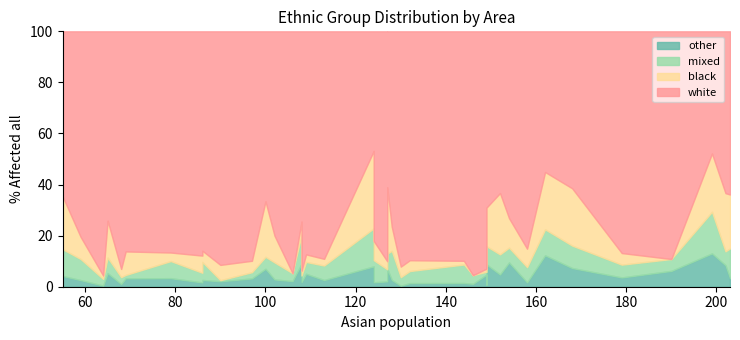

What is the sum of the other values at 26 and 13?

10